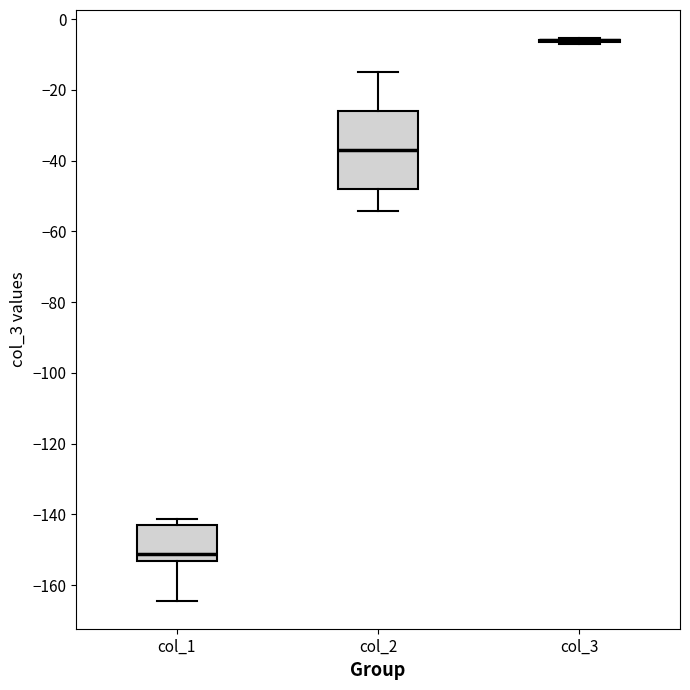

Which box is the tallest, from its lower edge to its upper edge?

col_2